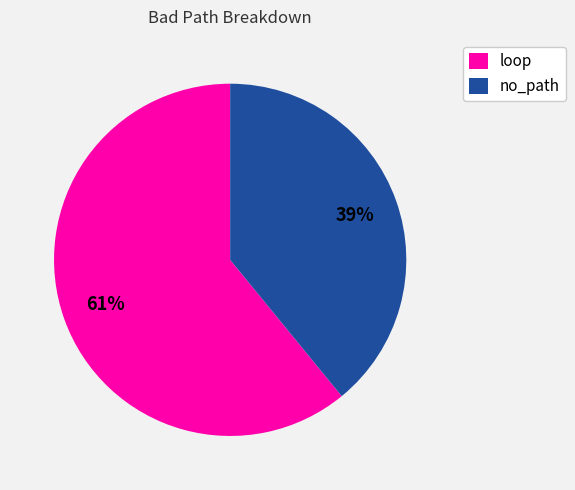

Which slice is the smallest?

no_path